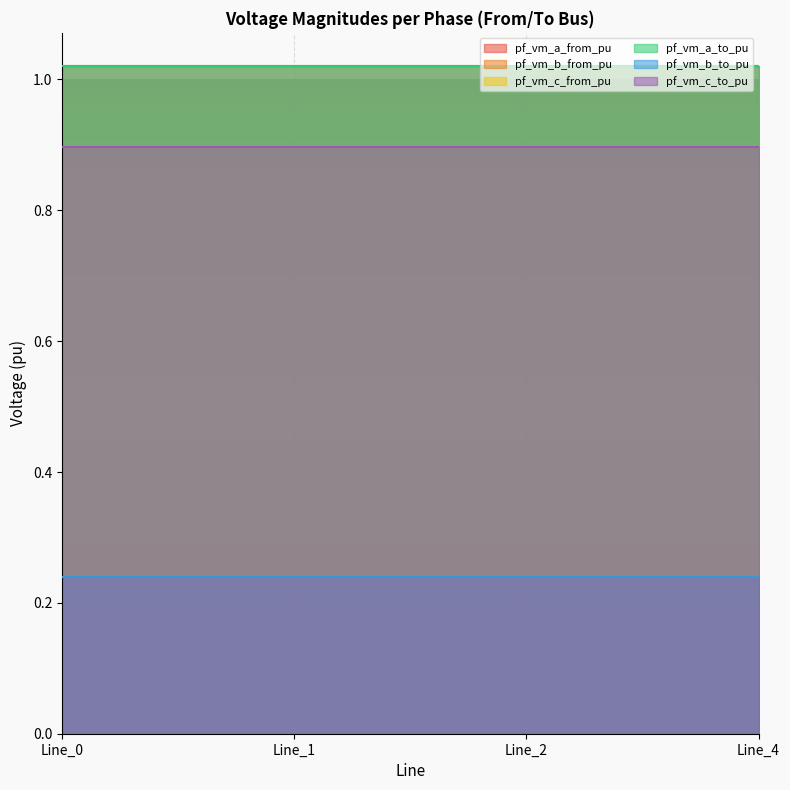

True or false: pf_vm_c_to_pu and pf_vm_b_from_pu intersect in this chart.

False